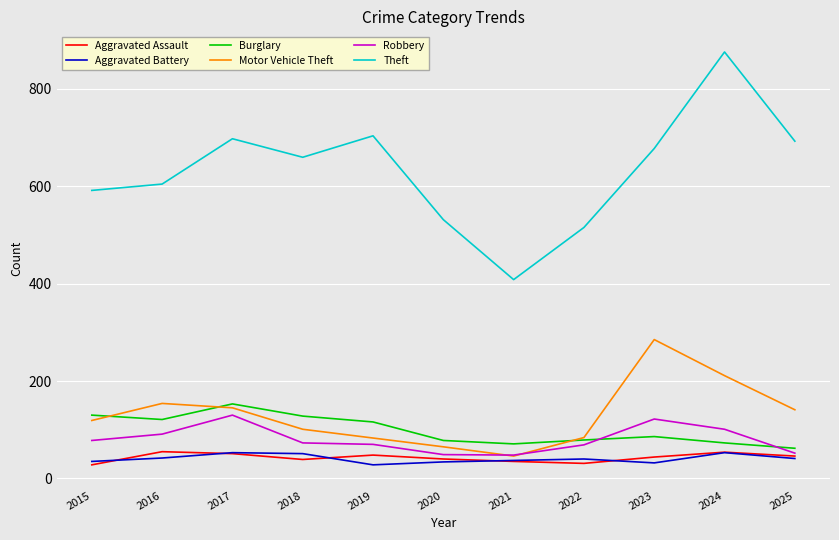

Which series changed the most between 2017 and 2018?

Robbery